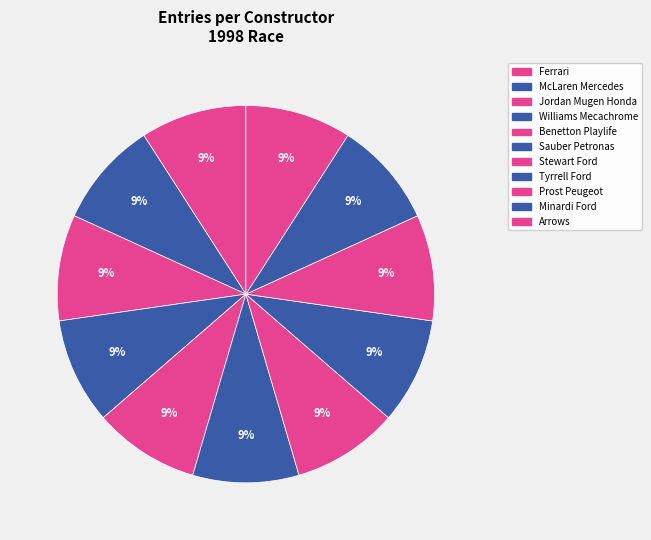

What is the largest slice in the pie chart?

Ferrari (MSC)